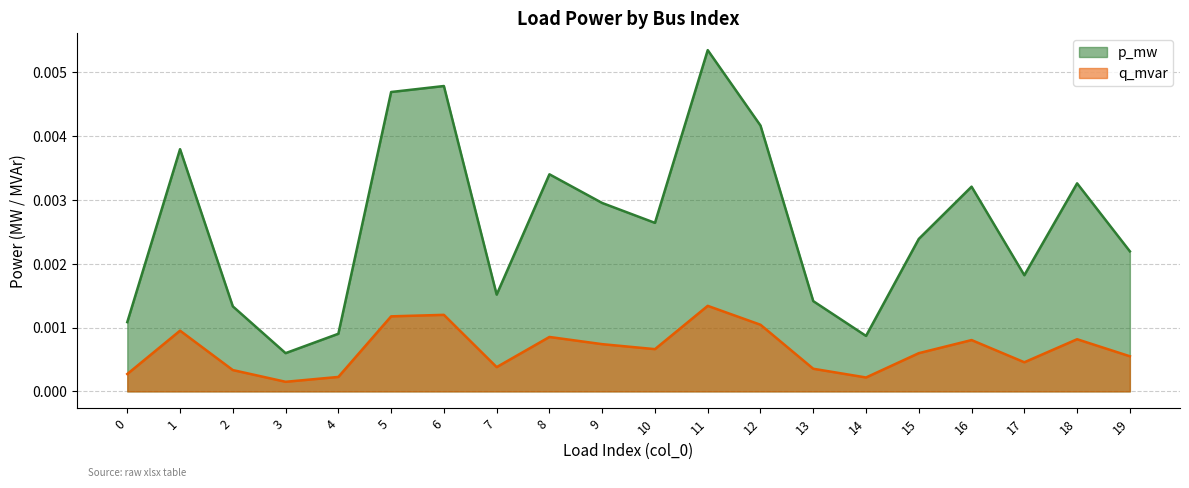

Between 5 and 14, which series saw the biggest shift?

p_mw